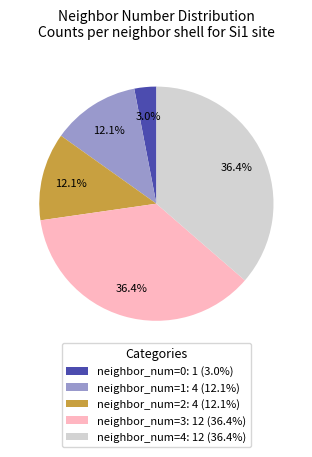

How many slices are in this pie chart?

5